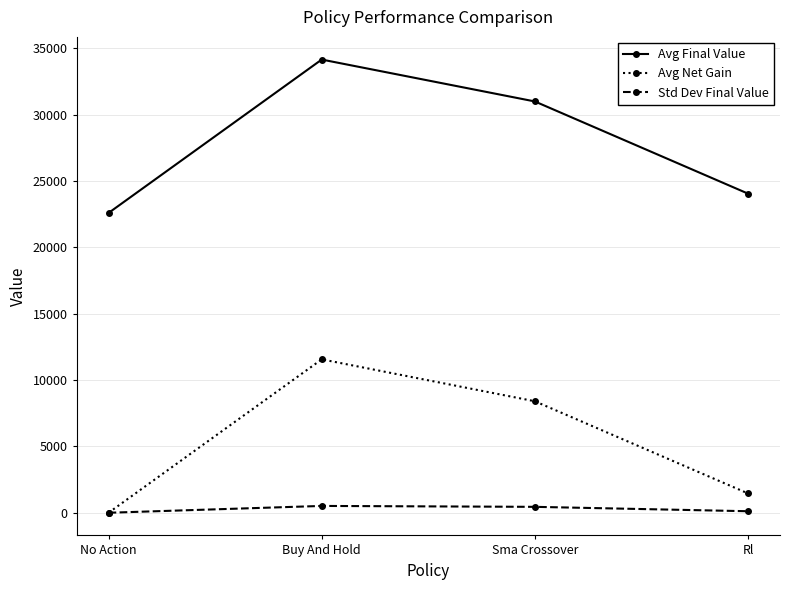

List the series in order of their overall mean, lowest first.

Std Dev Final Value, Avg Net Gain, Avg Final Value